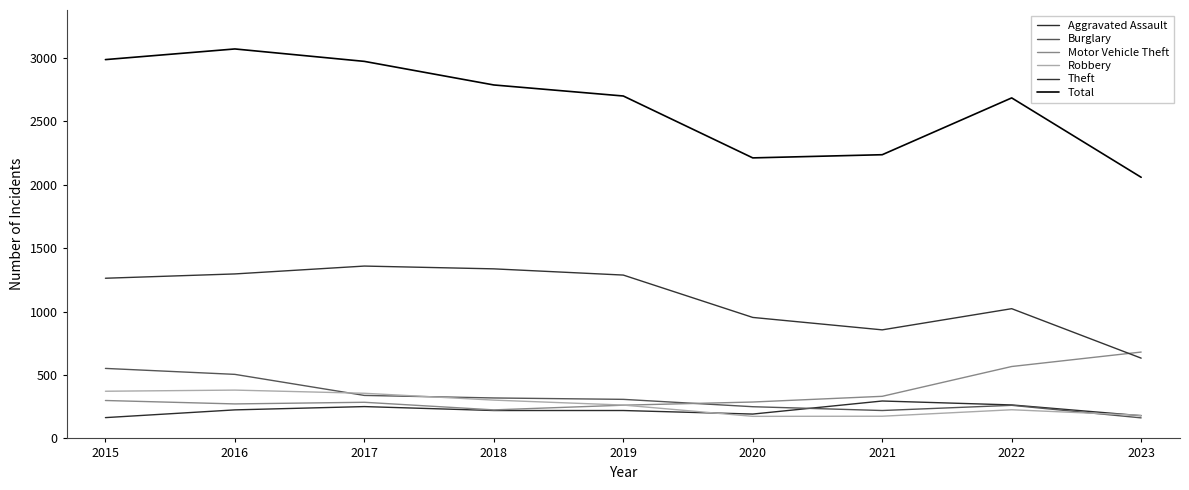

Does the chart display data point markers on the line(s)?

No